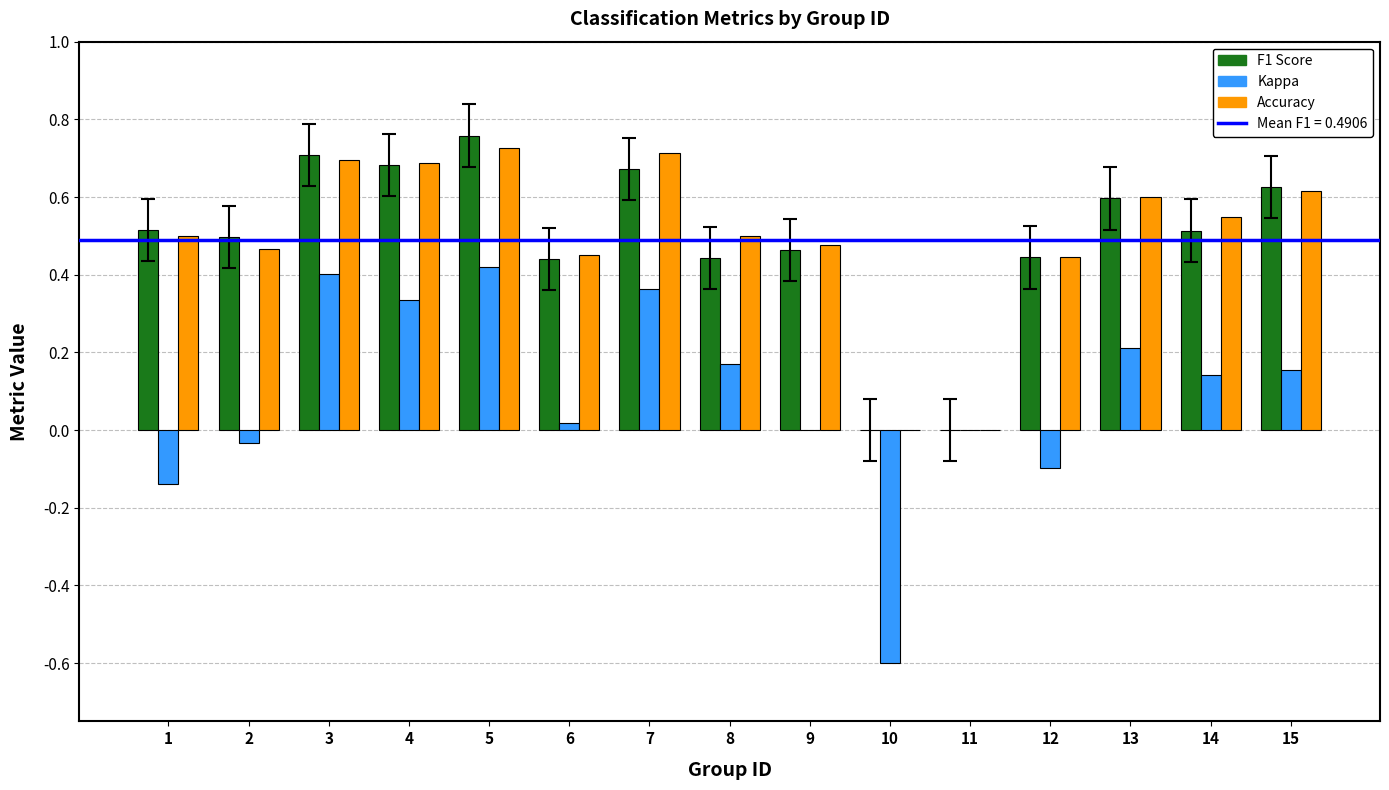

How many data points does each series have?

15